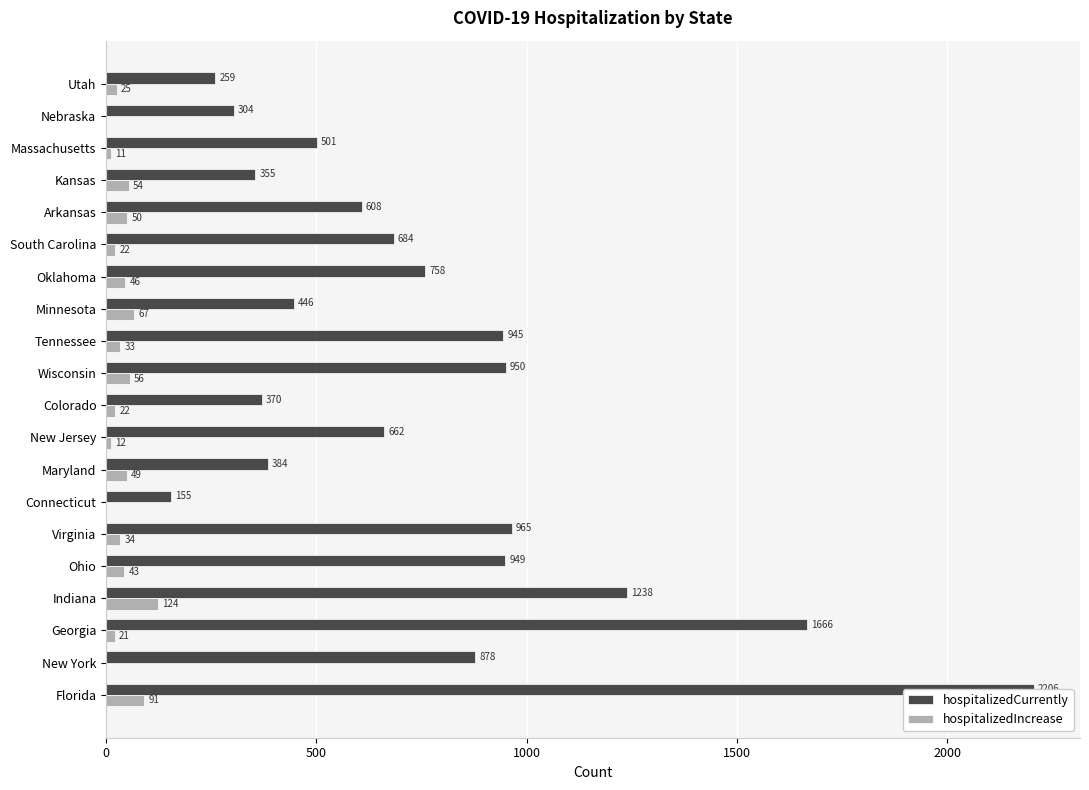

What is the sum of all hospitalizedIncrease values?

760